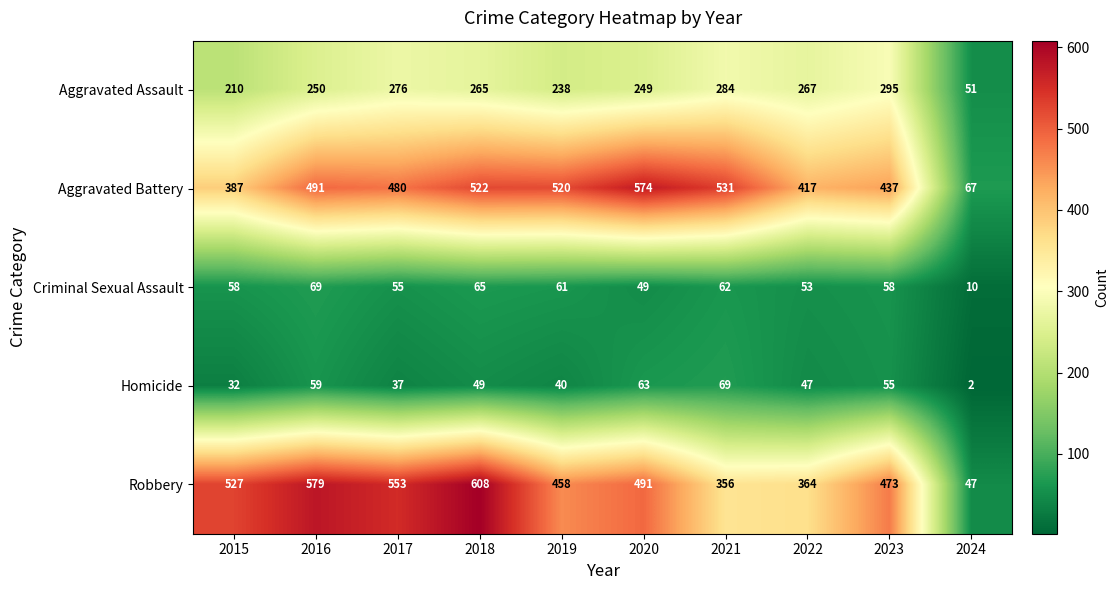

Is the value of Aggravated Assault at 2023 greater than the value of Criminal Sexual Assault at 2015?

Yes